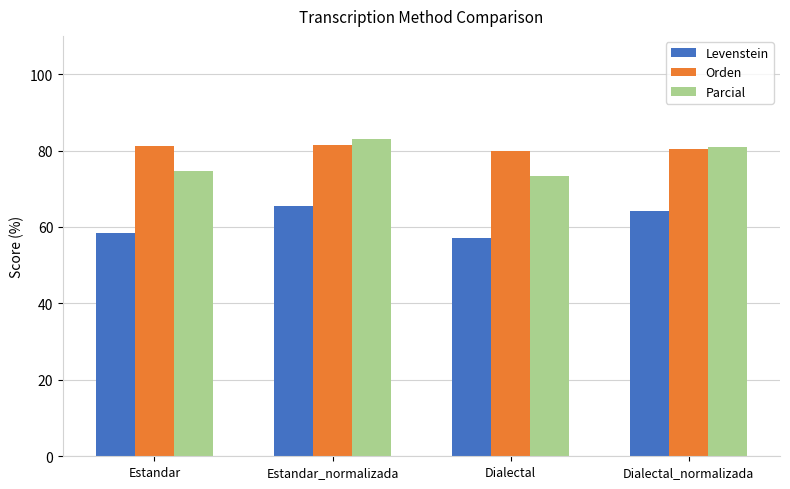

Are the bars horizontal?

No